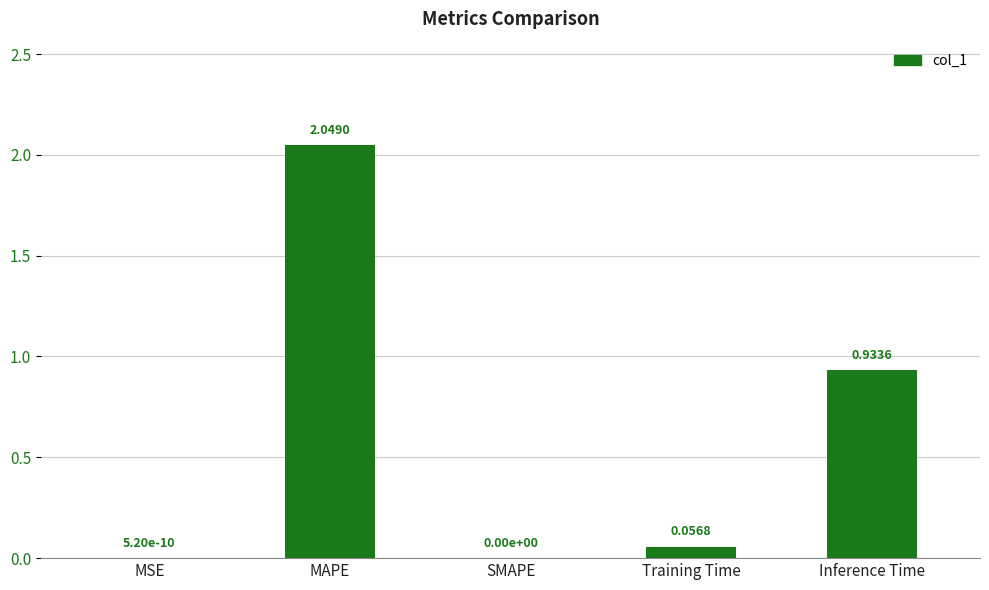

What is the sum of all values?

3.0